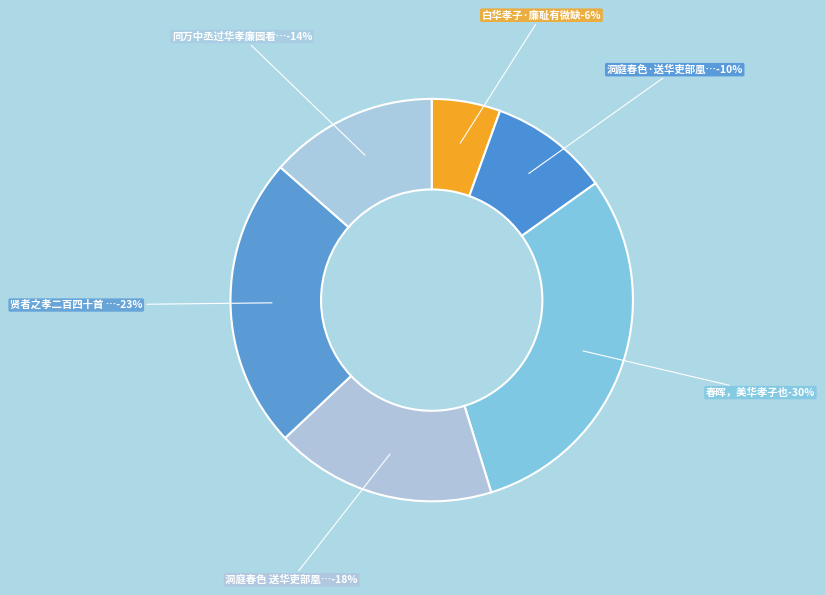

How many slices are in this pie chart?

6